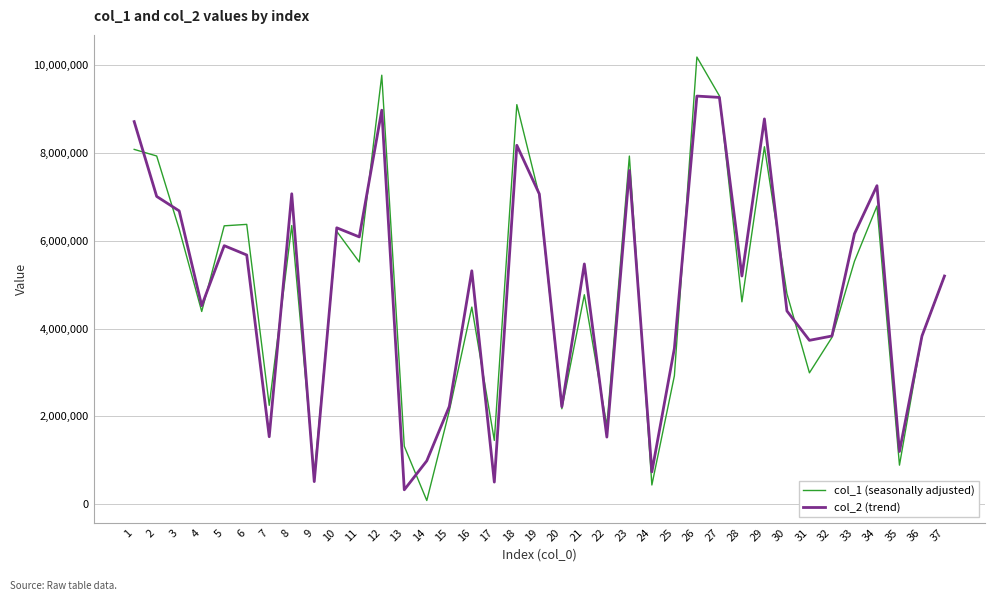

Where do col_2 (trend) and col_1 (seasonally adjusted) first cross each other?

1 and 2